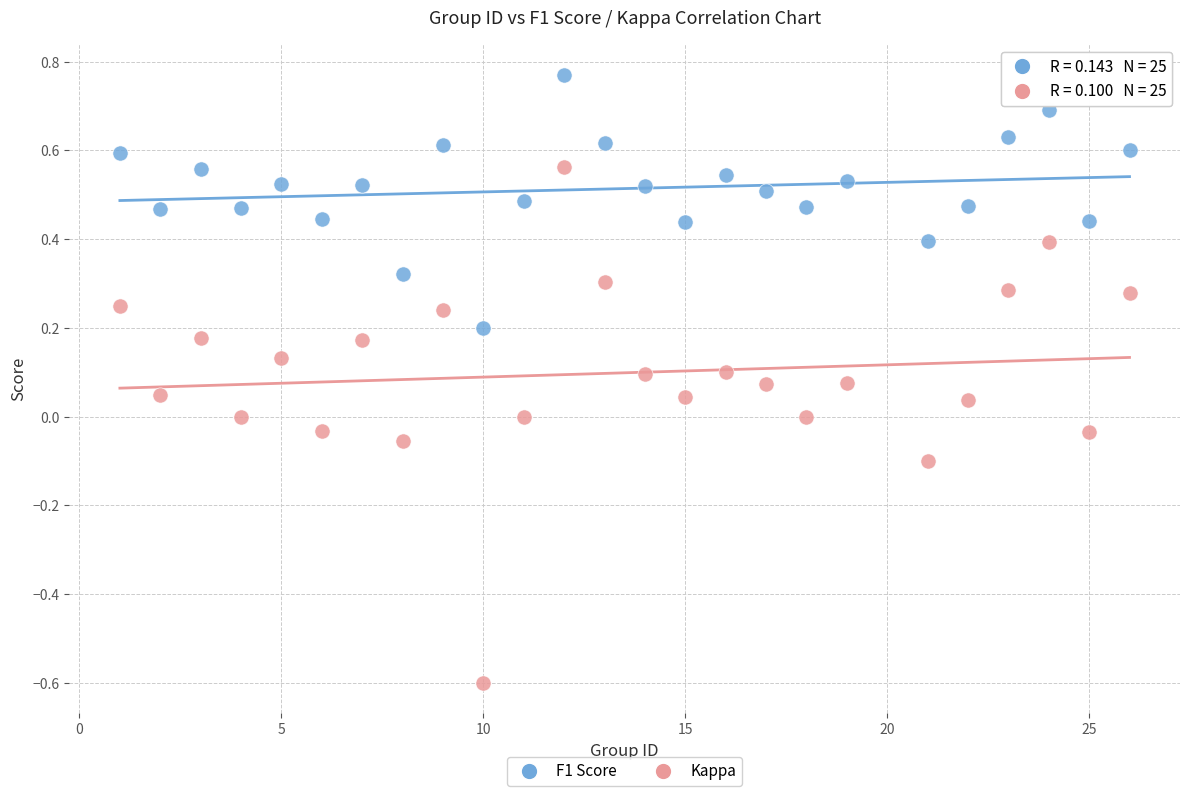

Which series contains the lowest Y value?

Kappa